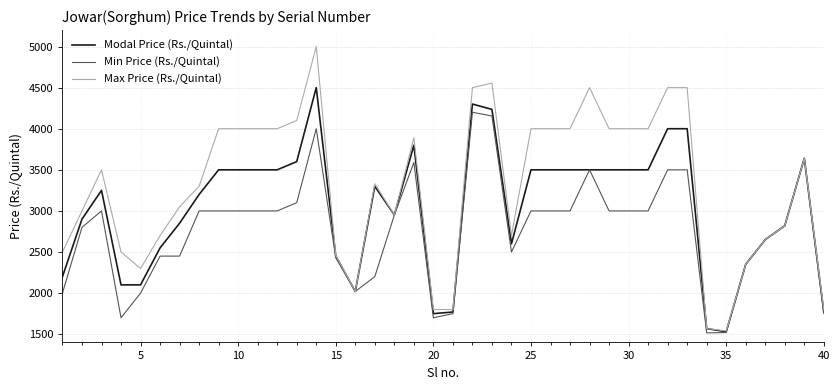

True or false: Modal Price (Rs./Quintal) has more than 2 points higher than both neighbors.

True